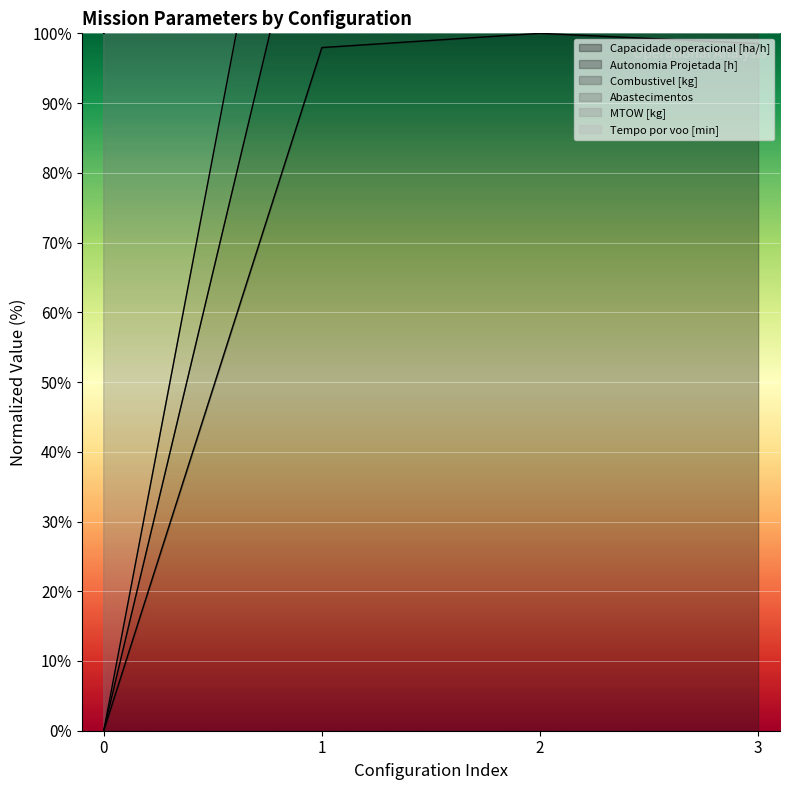

Is the value of Autonomia Projetada [h] at 1 greater than the value of Abastecimentos at 1?

Yes